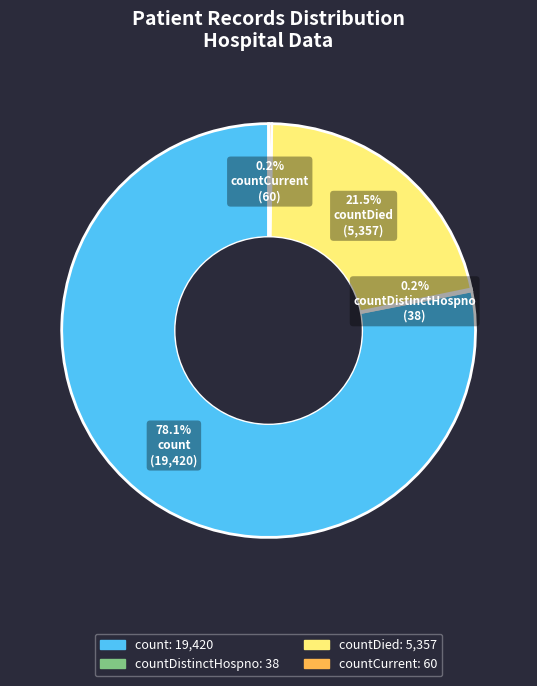

Is there any slice that represents more than half of the pie?

Yes